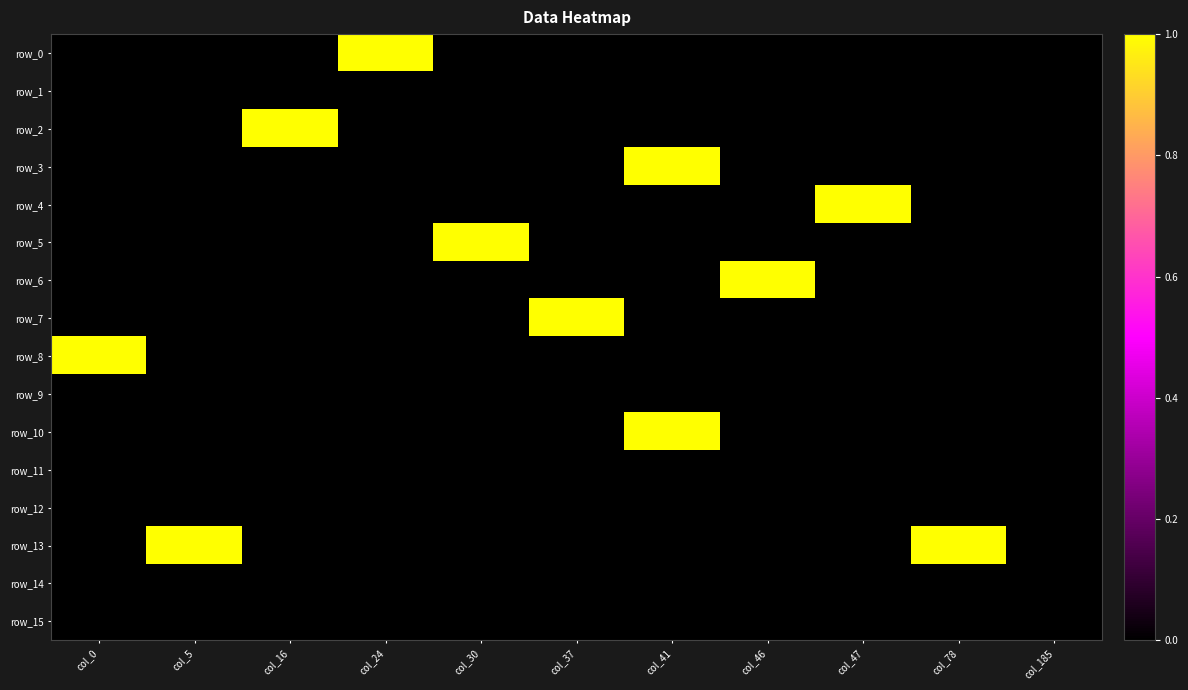

What is the difference between the row_13 values at col_46 and col_78?

1